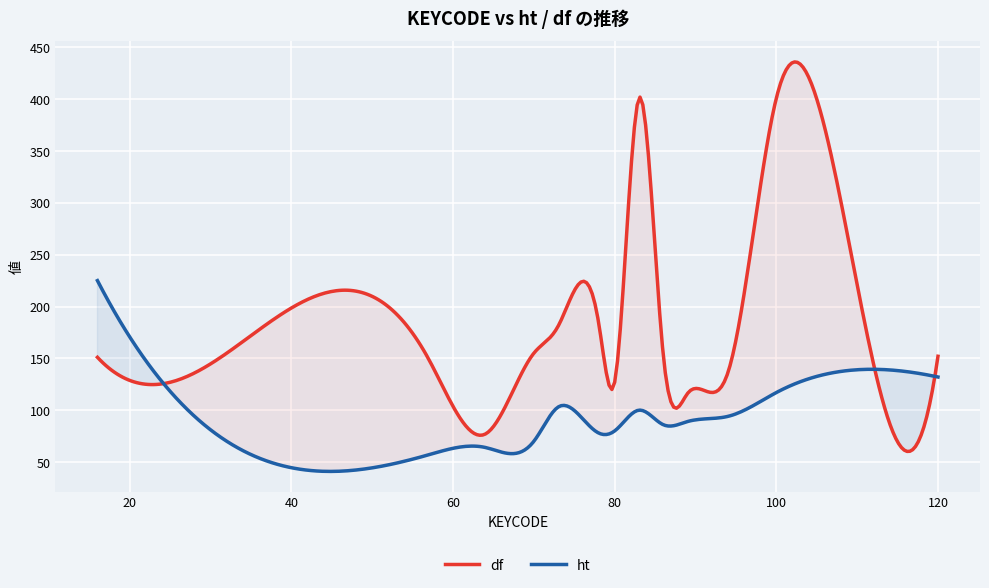

Is it true that ht equals 117 at 100?

True